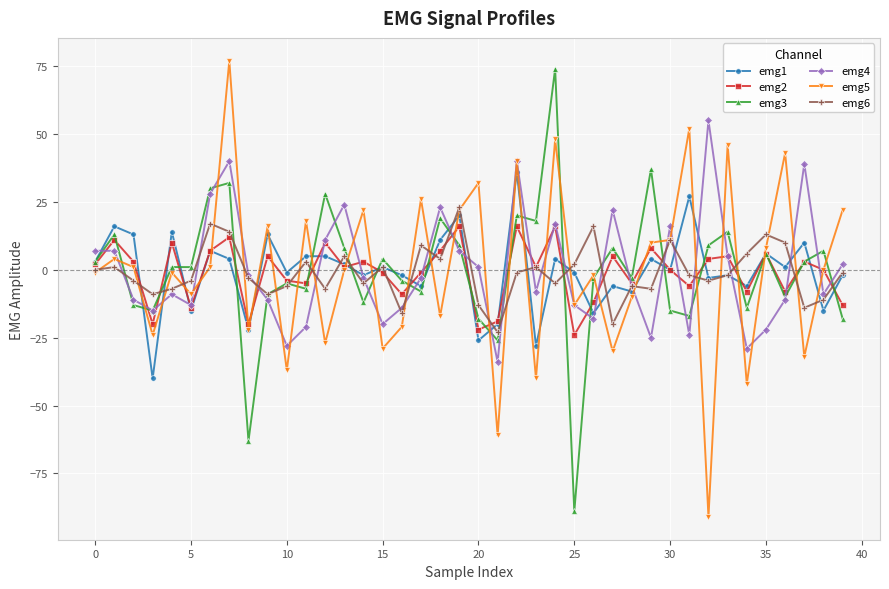

True or false: emg4 and emg1 intersect in this chart.

True